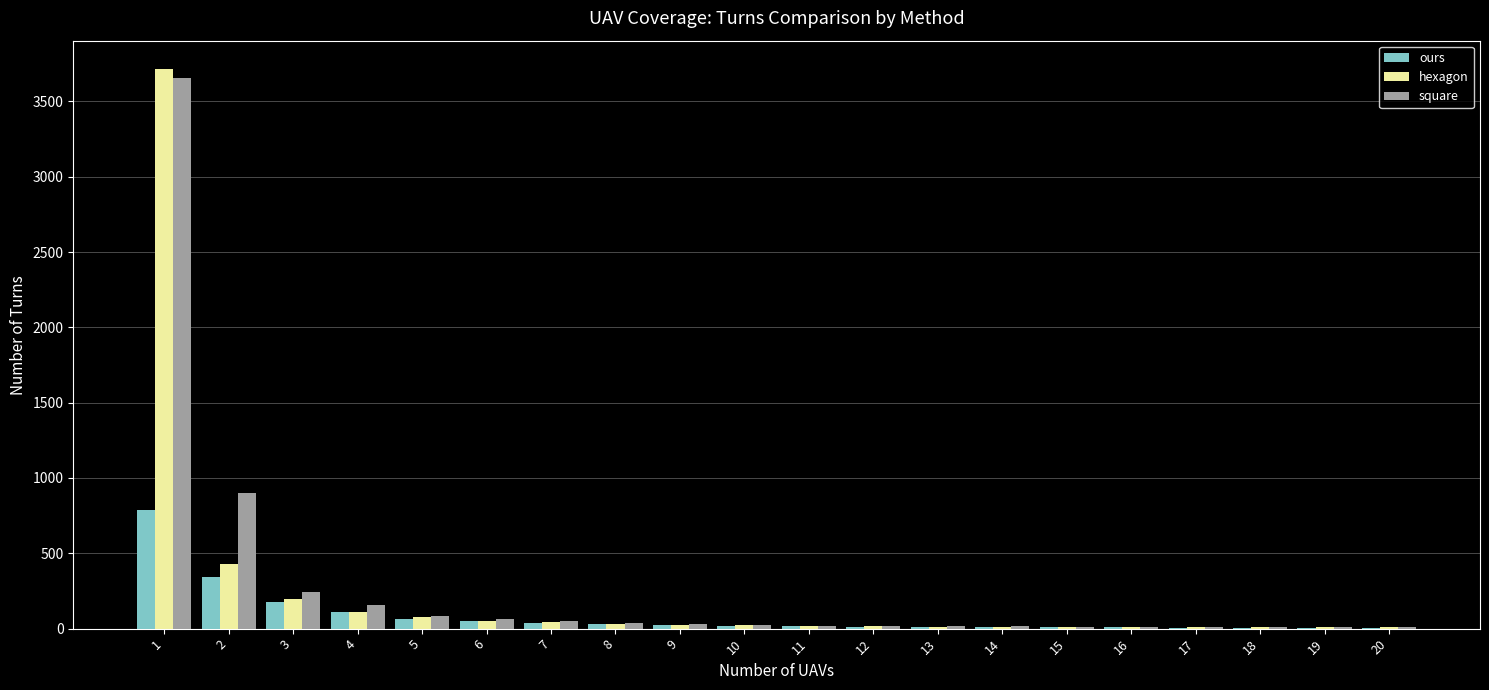

What is the sum of the ours values at 1 and 2?

1132